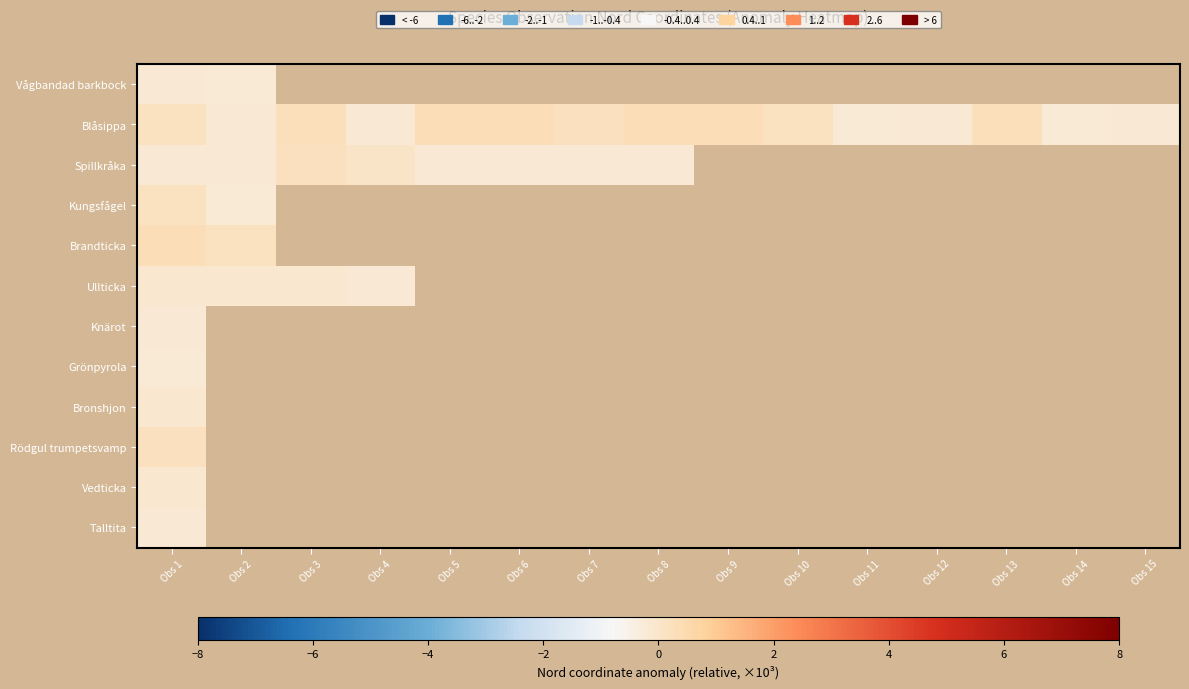

Rank the series by their maximum value, from highest to lowest.

Blåsippa, Brandticka, Spillkråka, Rödgul trumpetsvamp, Kungsfågel, Bronshjon, Vedticka, Ullticka, Vågbandad barkbock, Talltita, Knärot, Grönpyrola